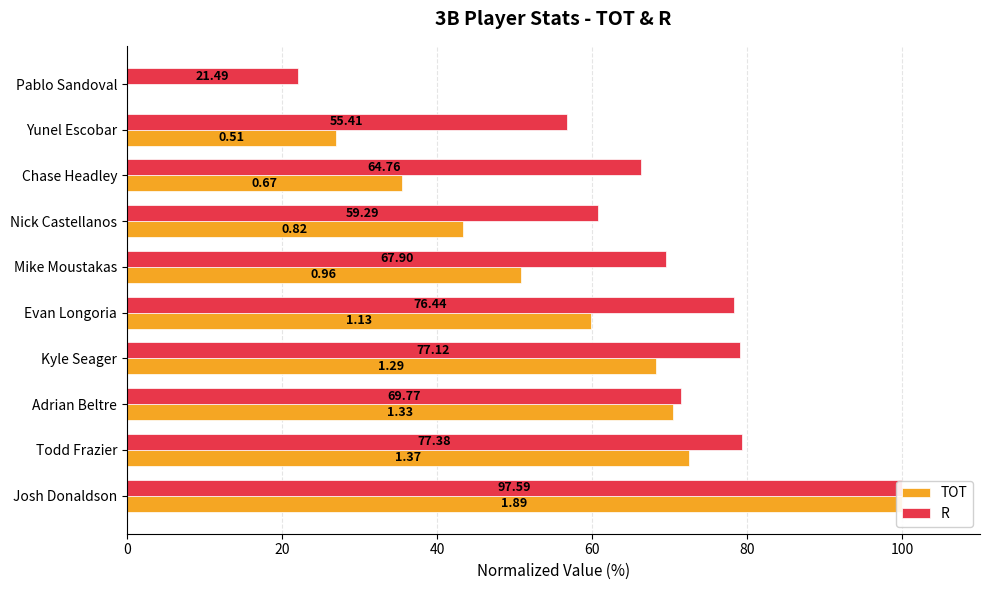

How many data points in R are above 71?

5